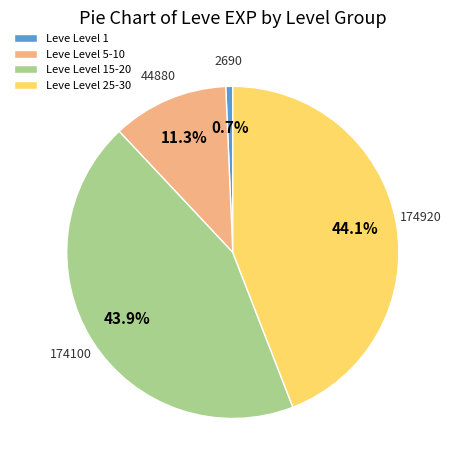

Approximately how many times larger is the value at Leve Level 5-10 compared to Leve Level 15-20?

0.3